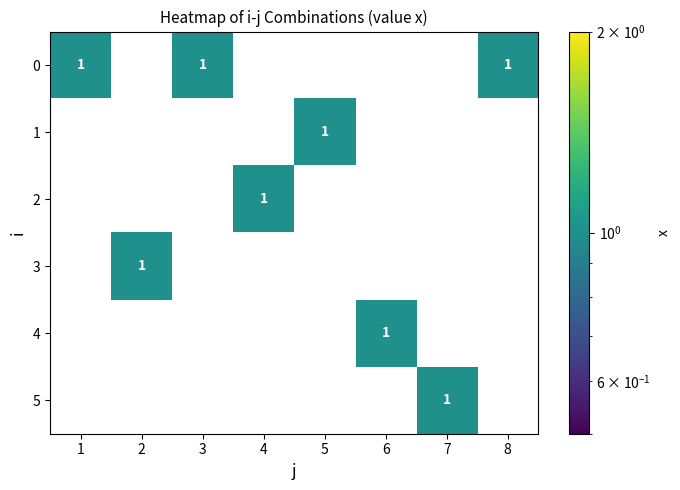

At how many categories does at least one series exceed 0?

8